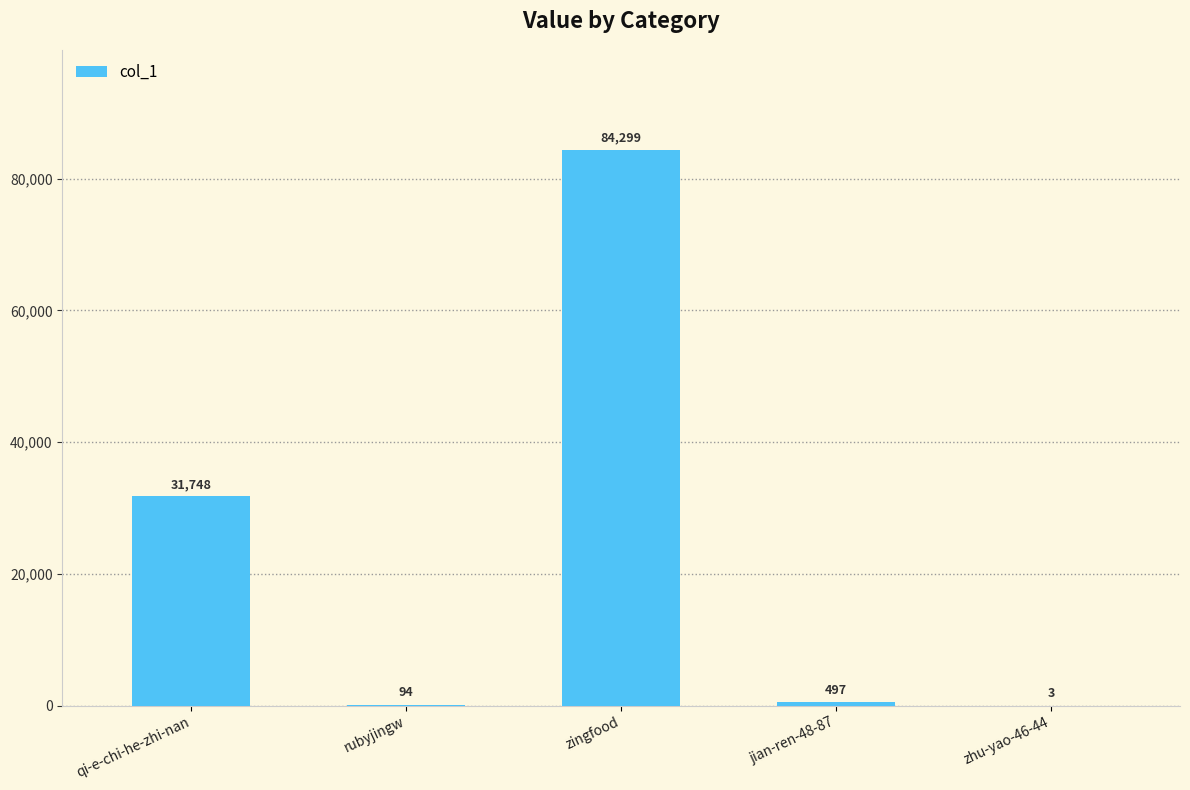

What is the greatest value displayed?

84299